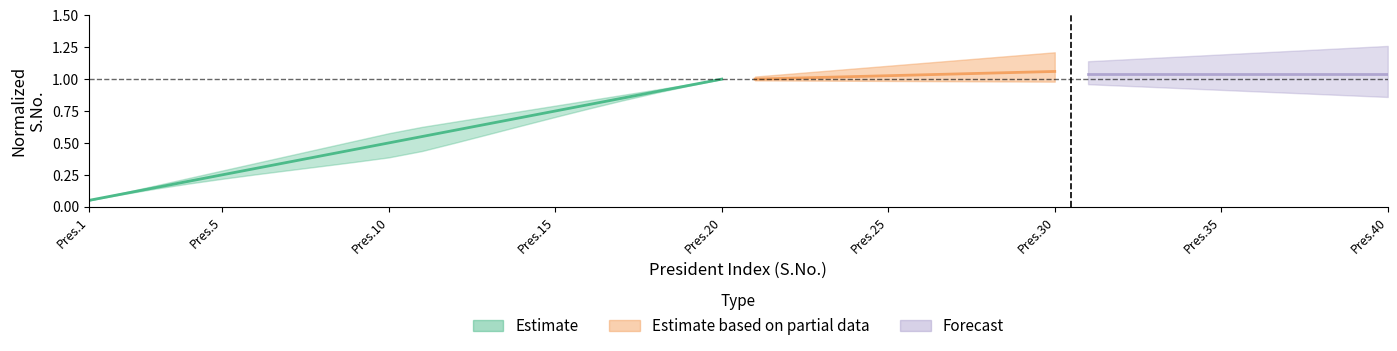

True or false: the data has more than 0 interior local peaks.

False